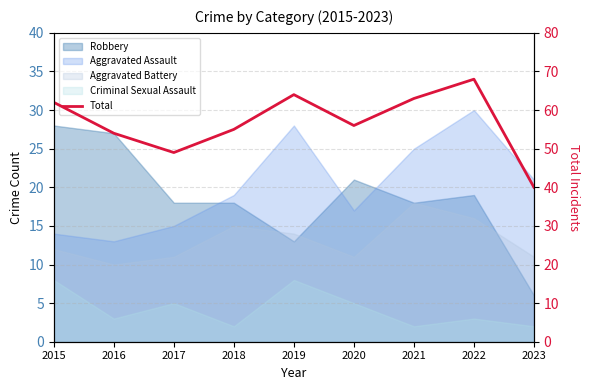

How many lines are shown in the chart?

1